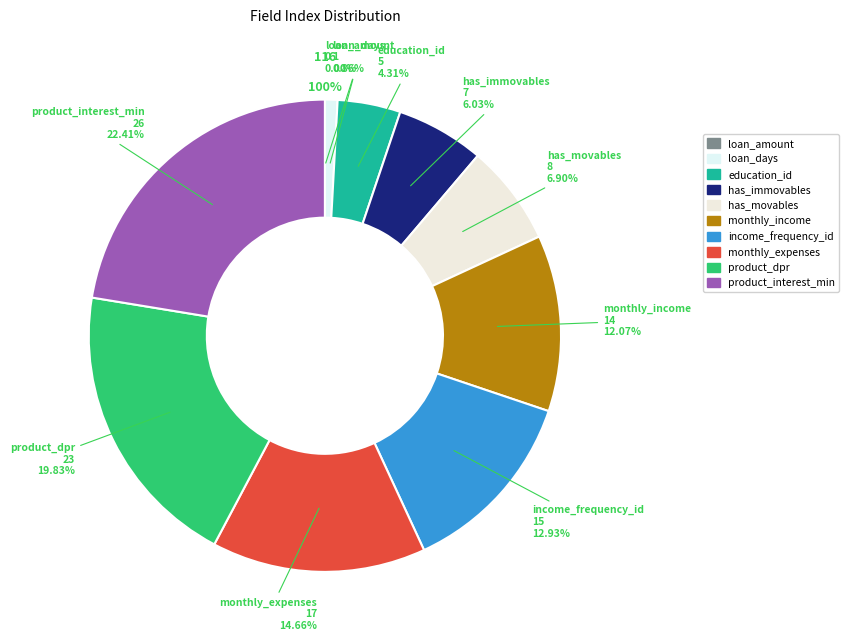

Is there a majority slice in this chart?

No